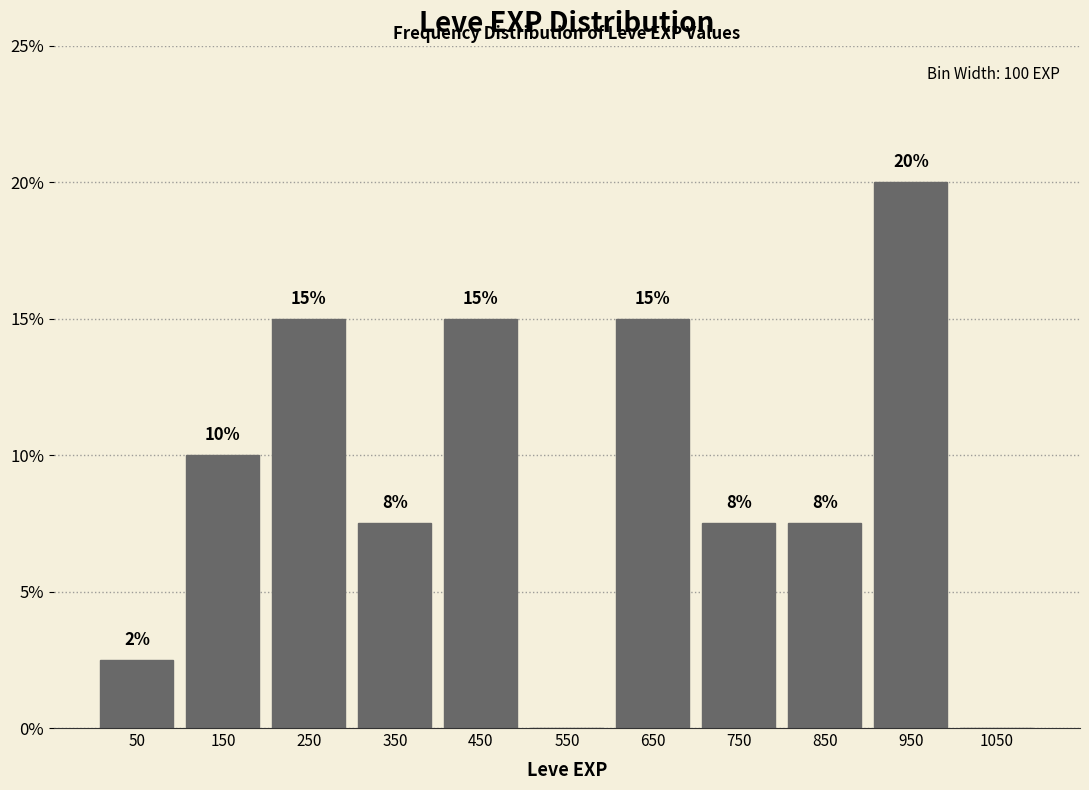

Over which range of the x-axis is the bar tallest?

900 to 1000